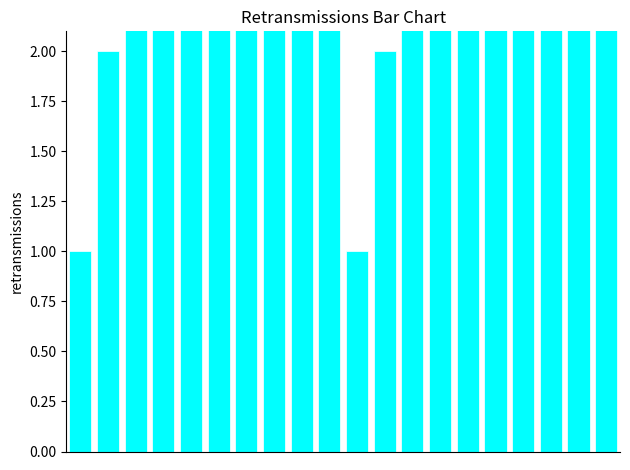

What is the difference between the values at 0 and 5?

5